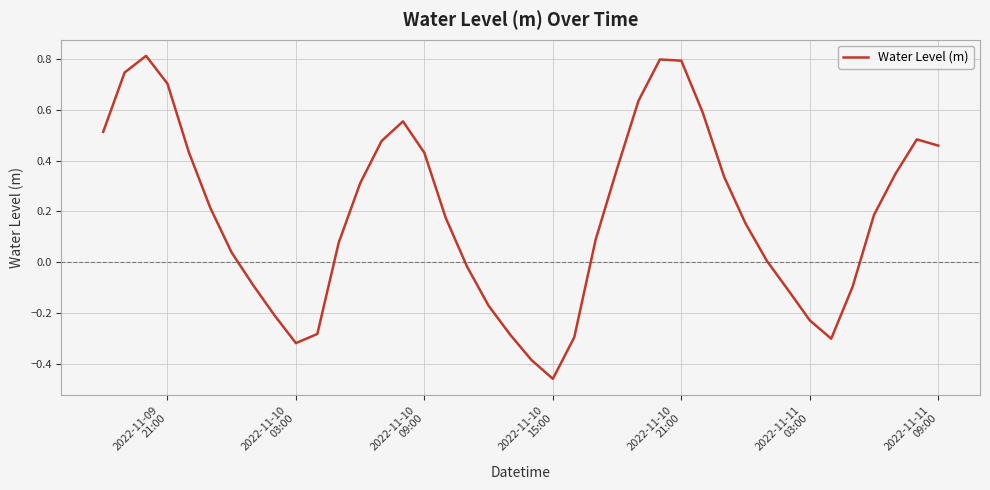

What is the maximum value shown in the chart?

0.8